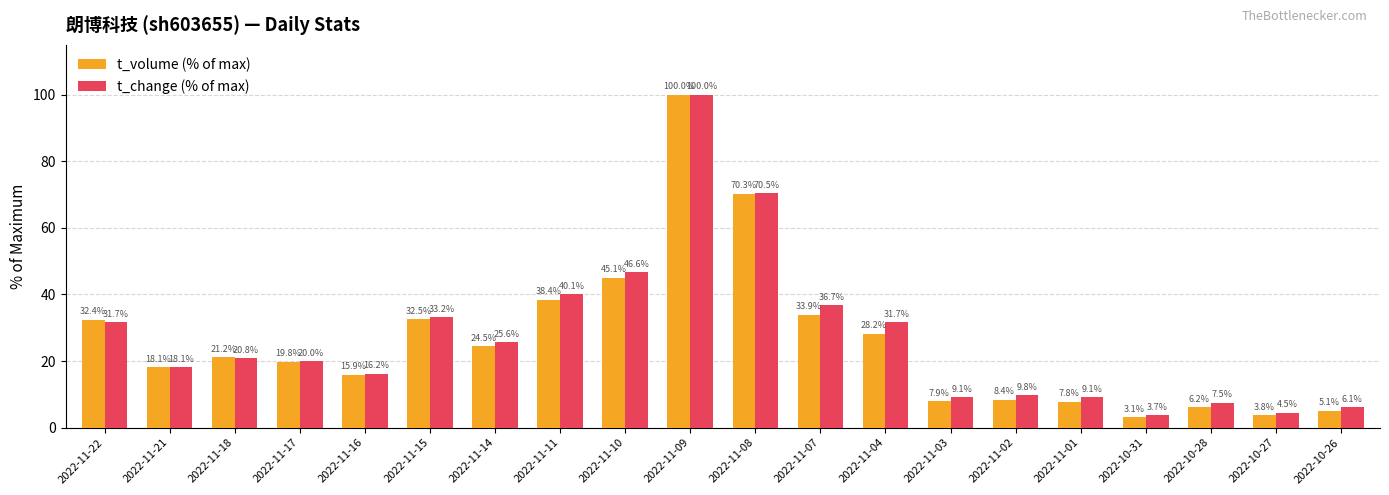

What is the smallest value displayed?

3.1